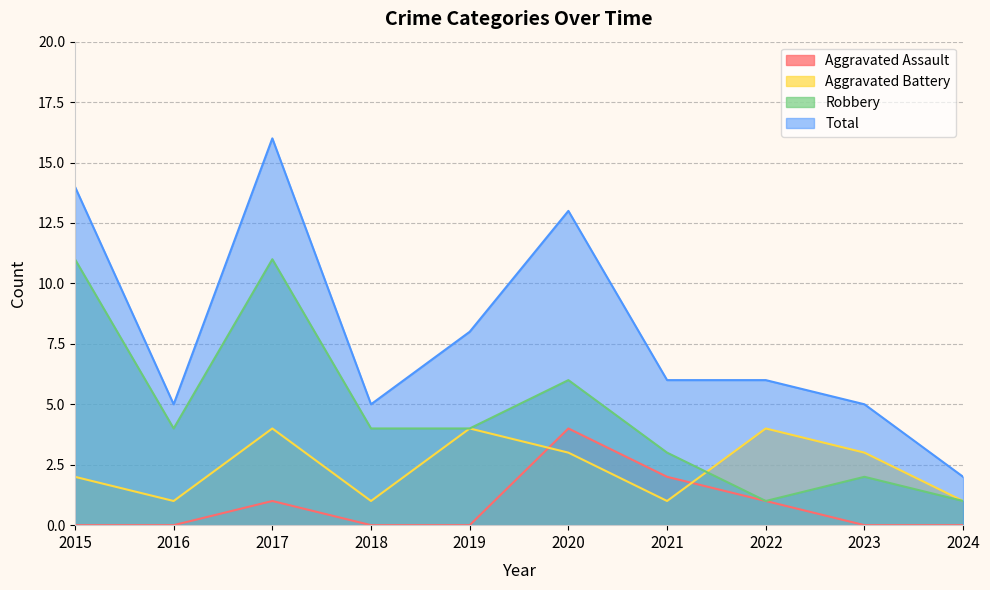

Is it true that Robbery equals 6 at 2020?

True